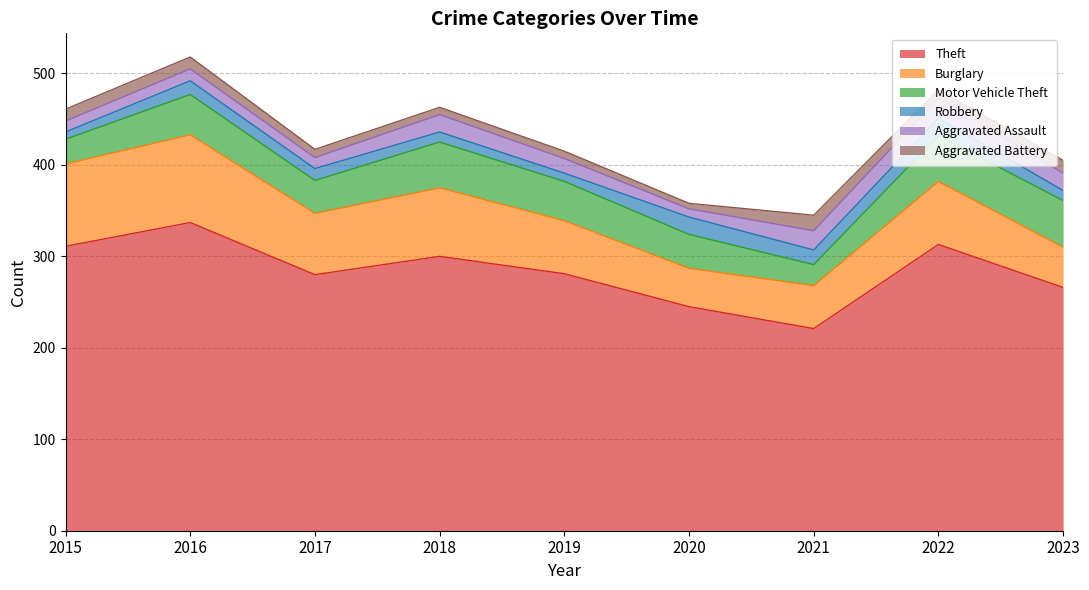

How many data points does each series have?

9